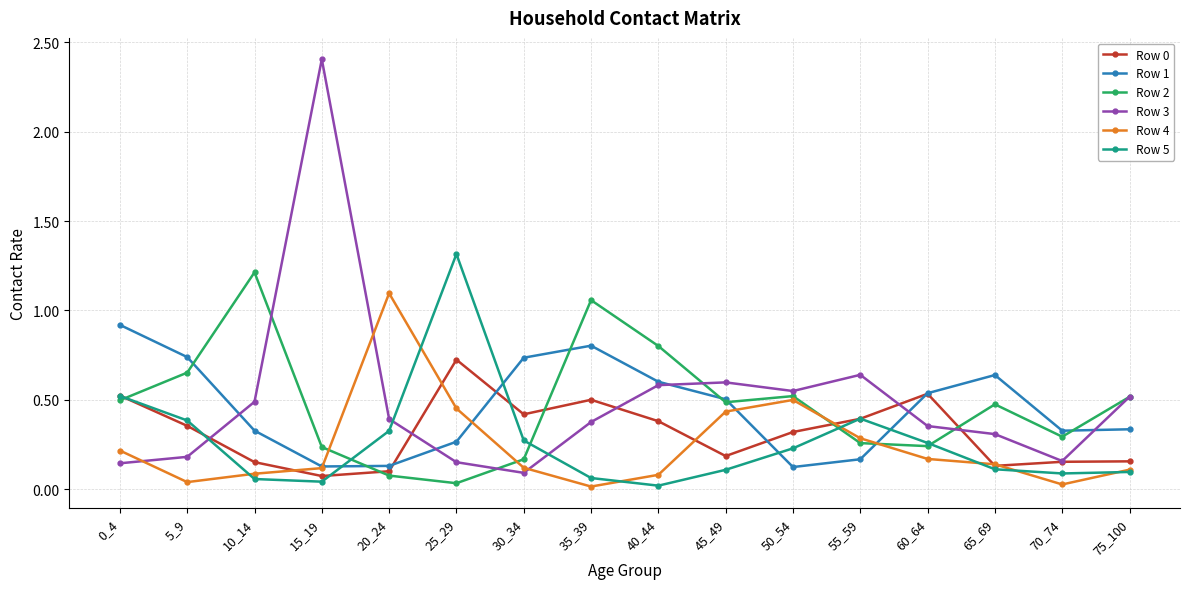

How many distinct data groups are displayed?

6